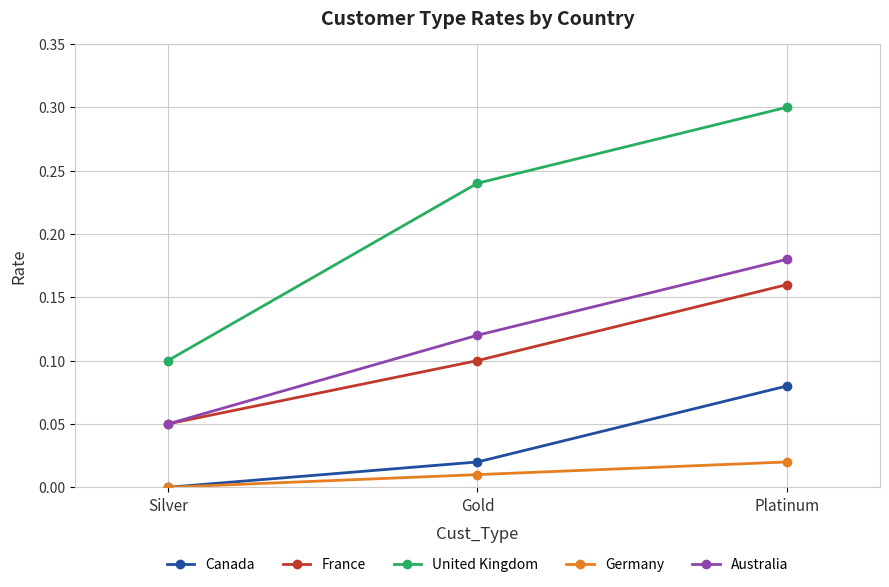

What is the total value across all series at Platinum?

0.7